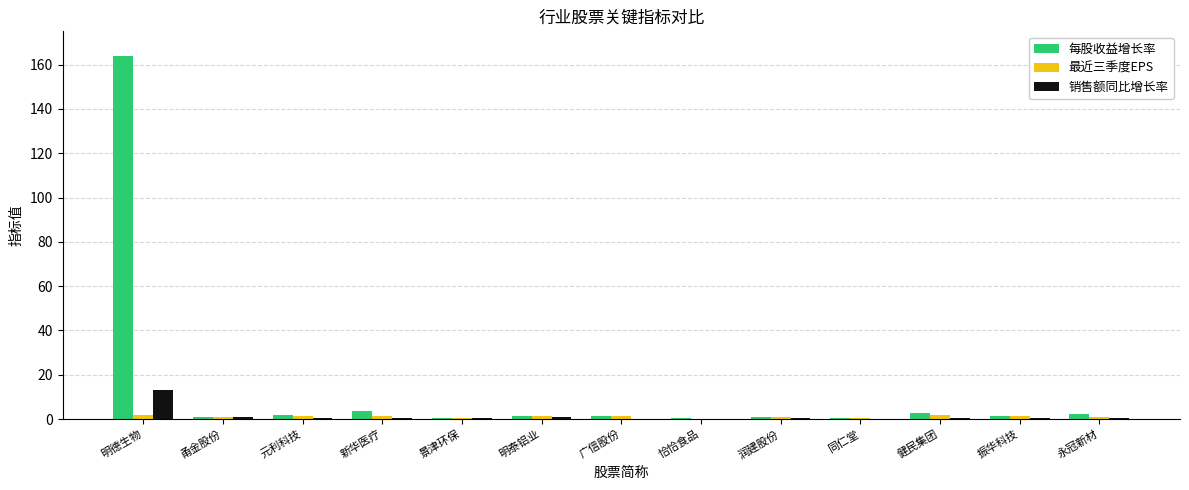

Which series has the largest total across all categories?

每股收益增长率